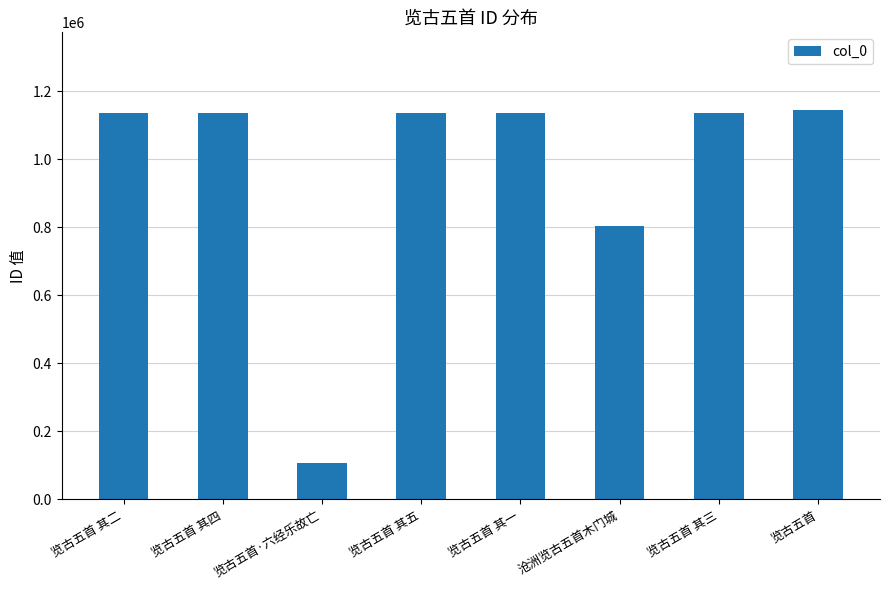

What is the difference between the maximum and second lowest values?

340575